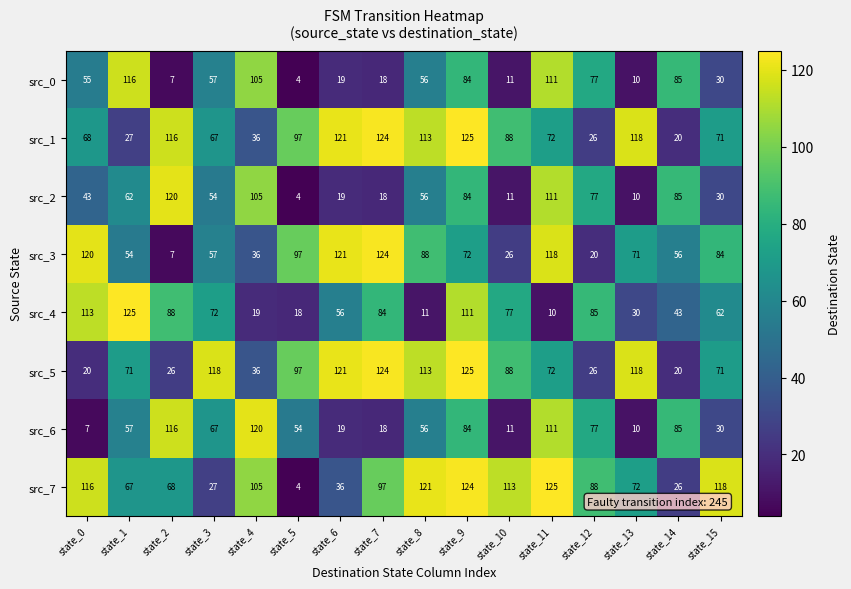

True or false: src_7 has a value of 26 at state_14.

True